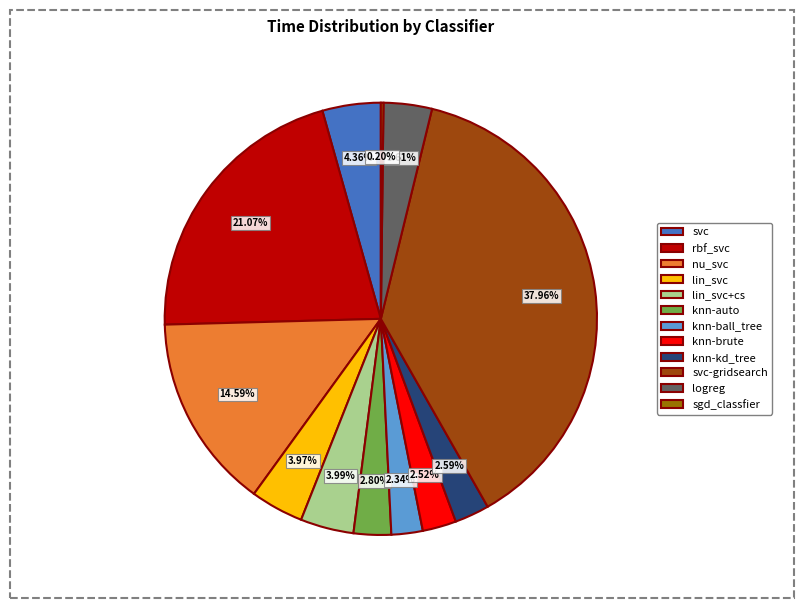

To the nearest percent, what percentage of the pie is nu_svc?

15%